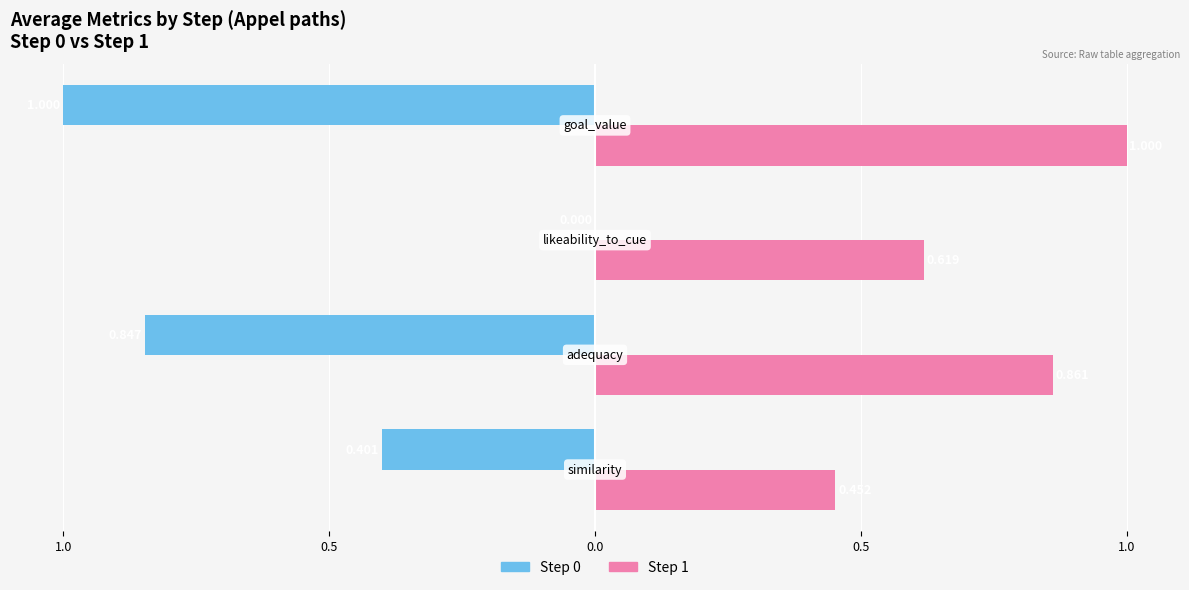

Reading right to left, extract all data points from this chart.

Step 0: 0.5=-1.0	0.0=0.0	0.5=-0.8	1.0=-0.4
Step 1: 0.5=1.0	0.0=0.6	0.5=0.9	1.0=0.5